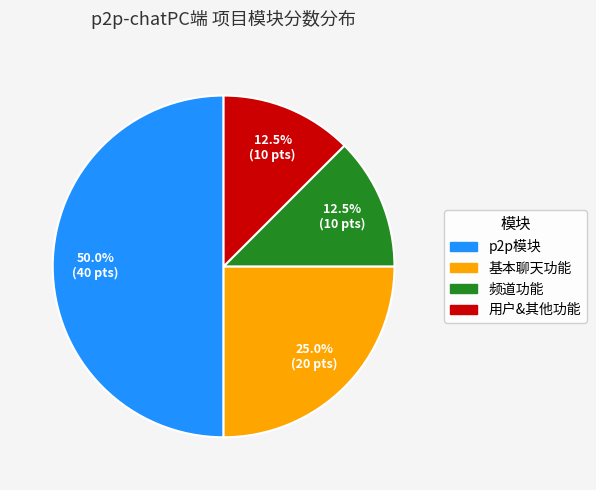

Count the number of slices in the pie.

4